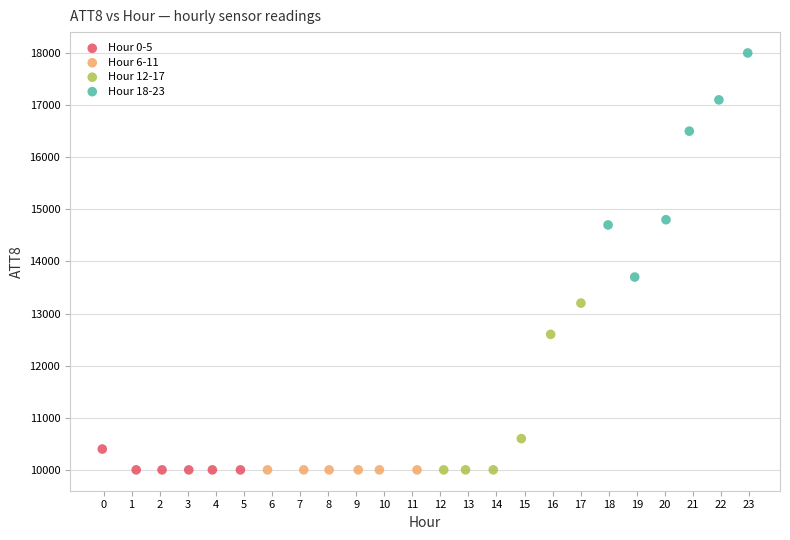

Which series reaches the maximum Y coordinate?

Hour 18-23